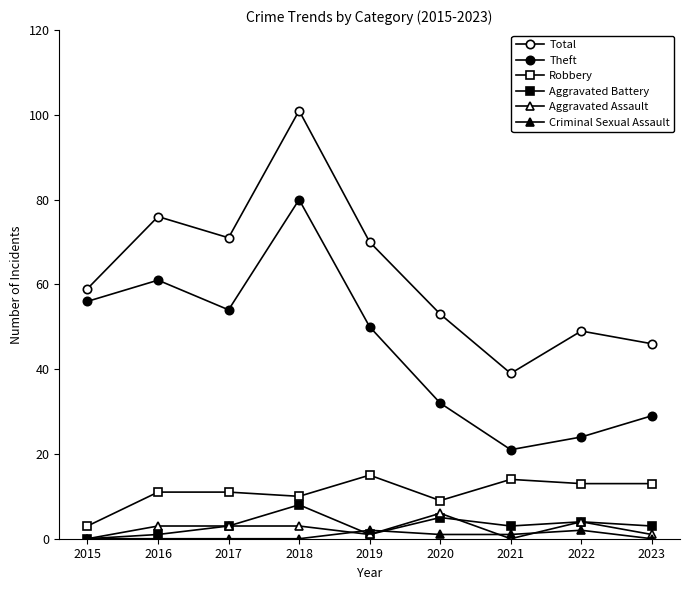

How many data points does each series have?

9